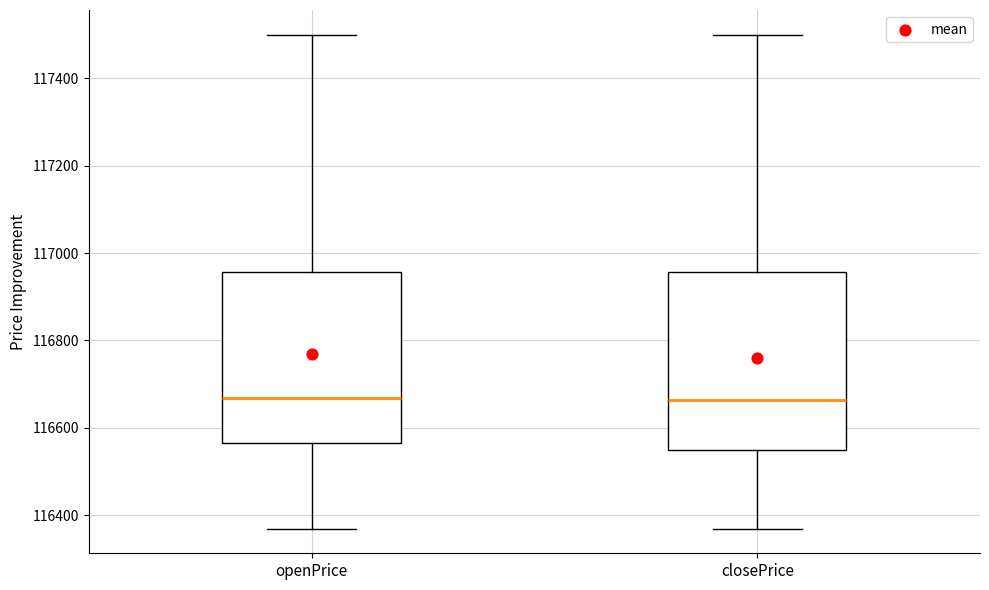

Where is the upper edge of the box for closePrice on the y-axis? The values are not printed on the chart, so give them approximately, as read against the axis.

116960